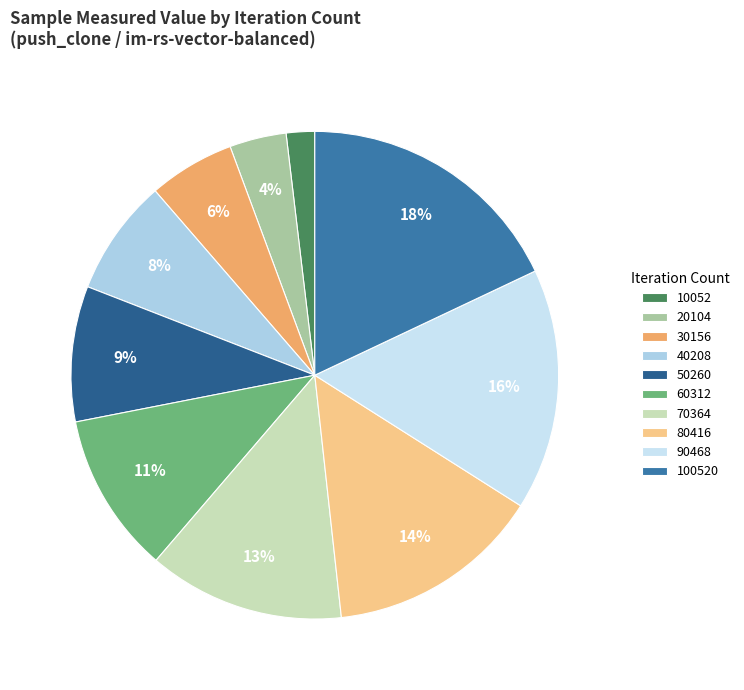

Is it true that 90468 is 28% of the pie?

False